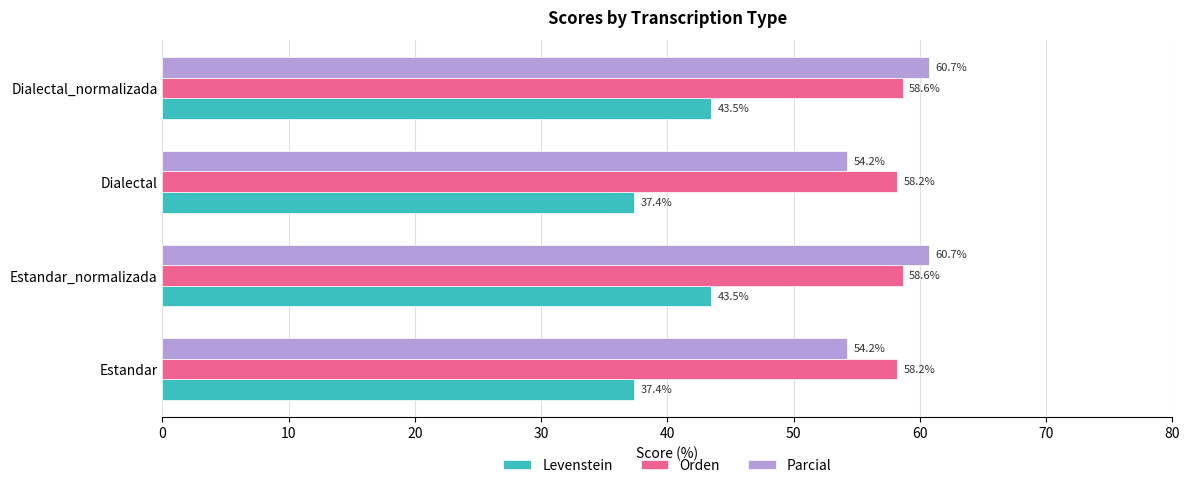

How many Orden values are between 58 and 59?

4